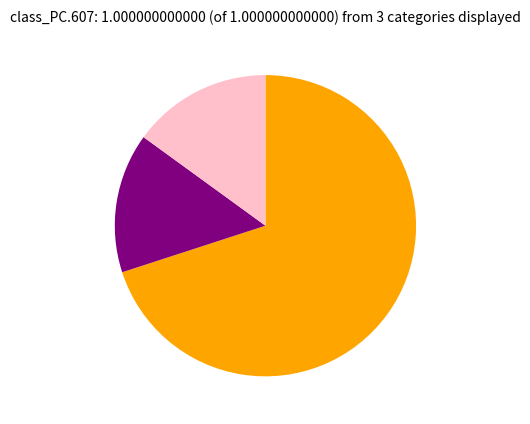

Is there a majority slice in this chart?

Yes